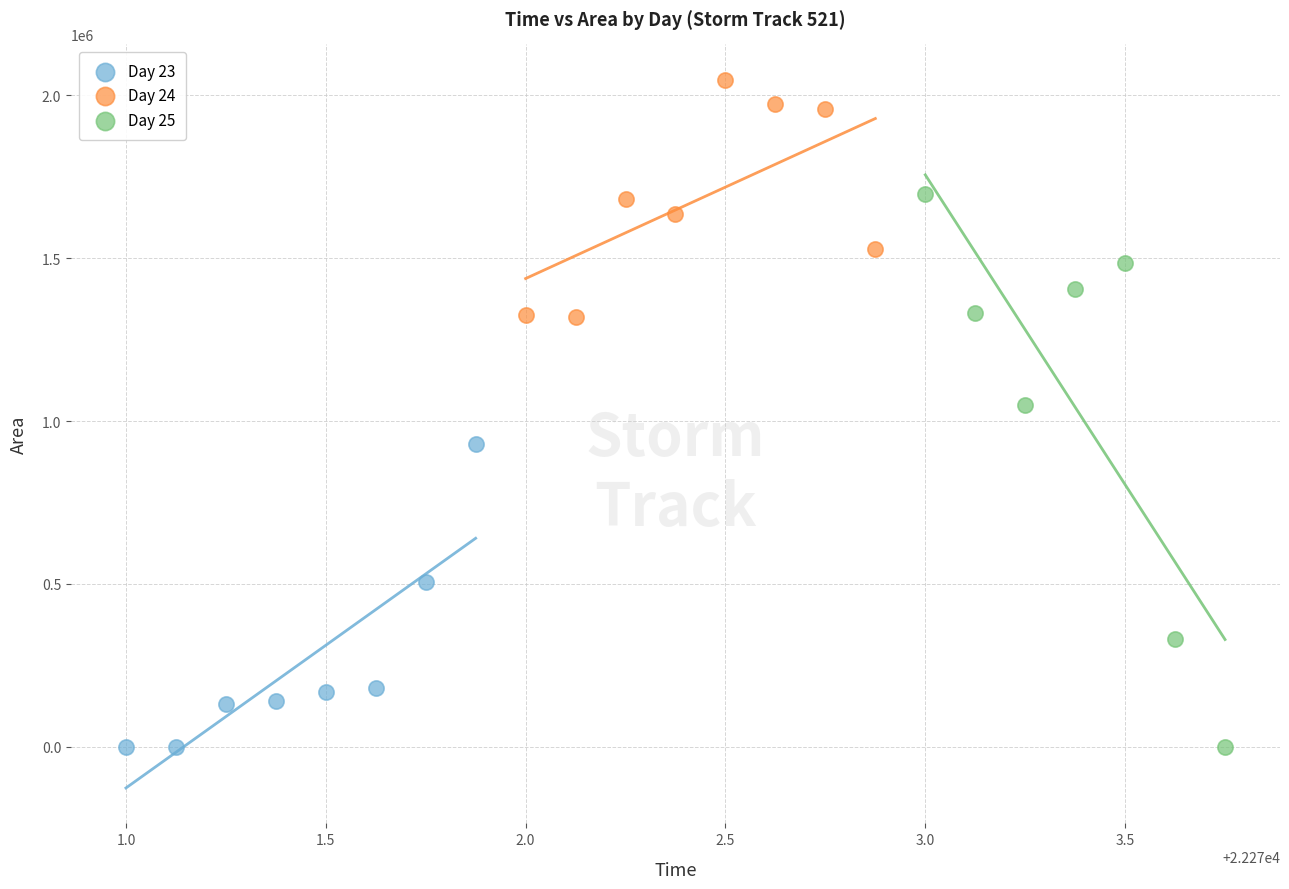

Which series has the largest Y range (max minus min)?

Day 25